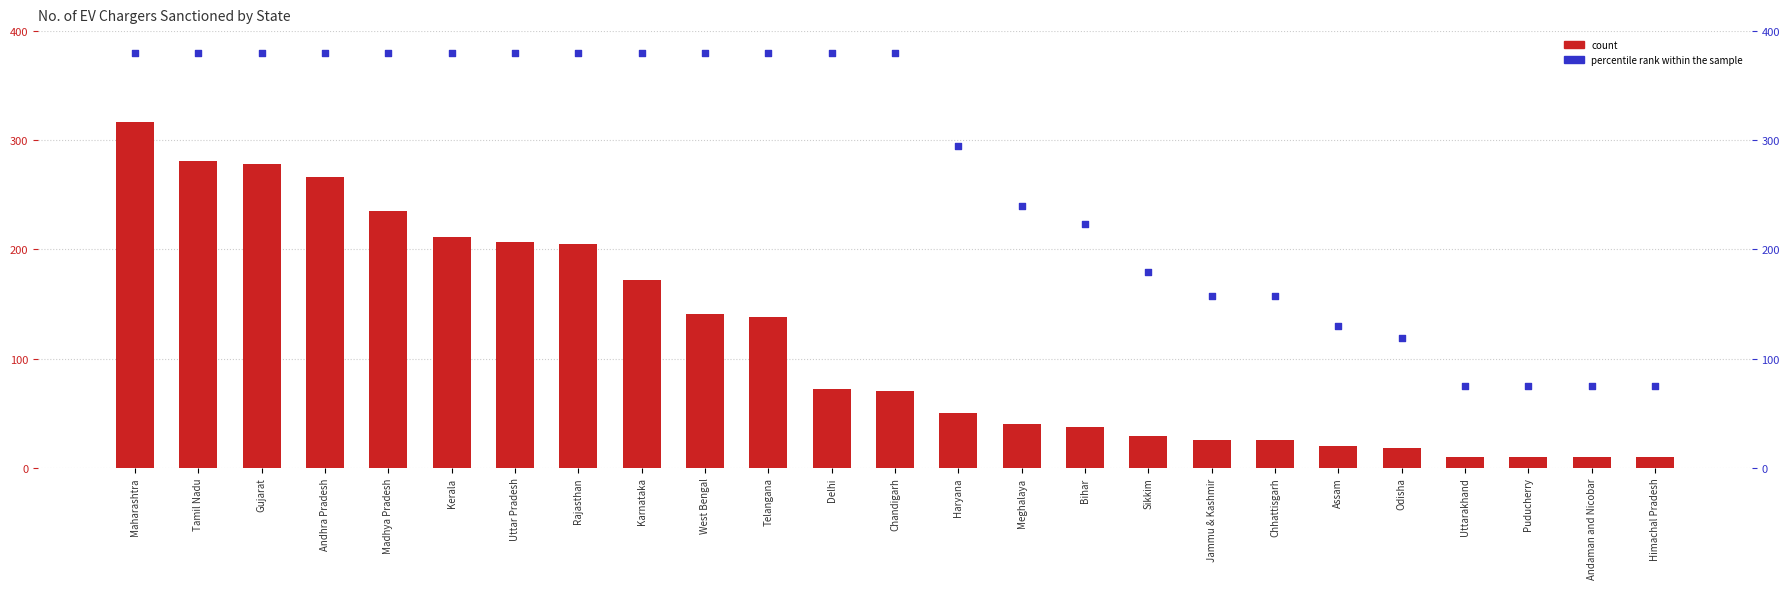

Which series has the widest spread of Y values?

No. of EV chargers sanctioned